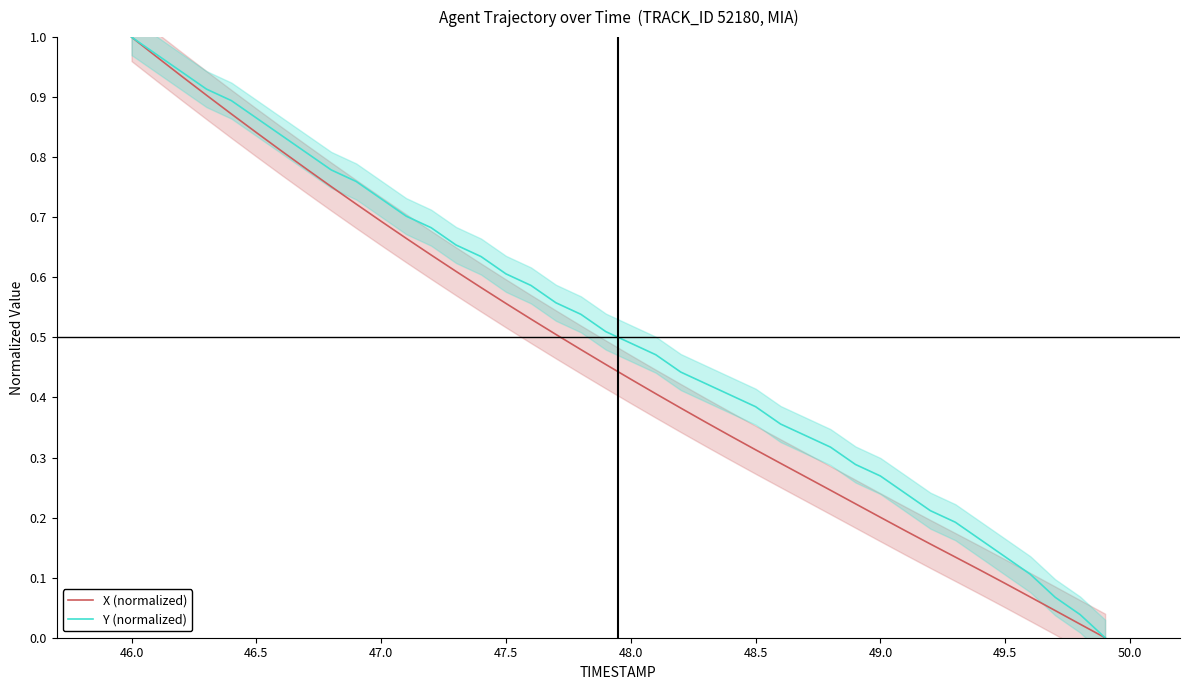

What is the greatest value displayed?

1.0